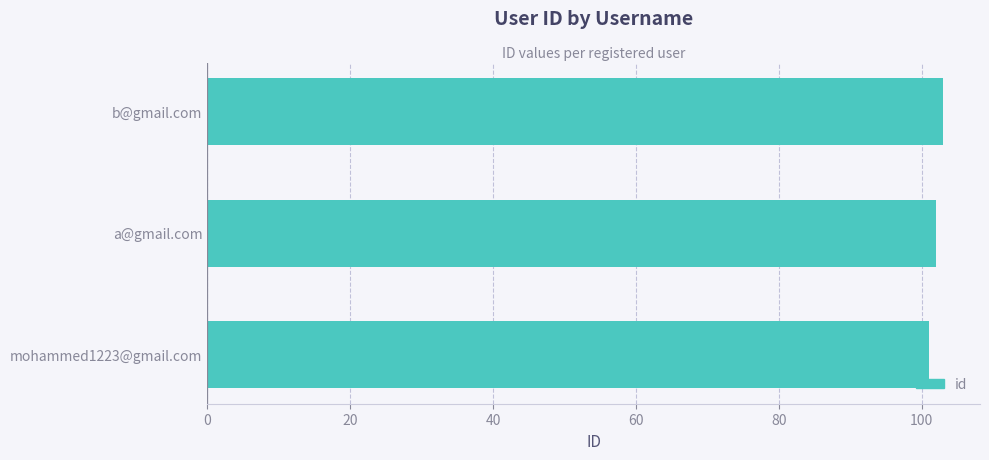

Approximately how many times larger is the value at a@gmail.com compared to mohammed1223@gmail.com?

1.0